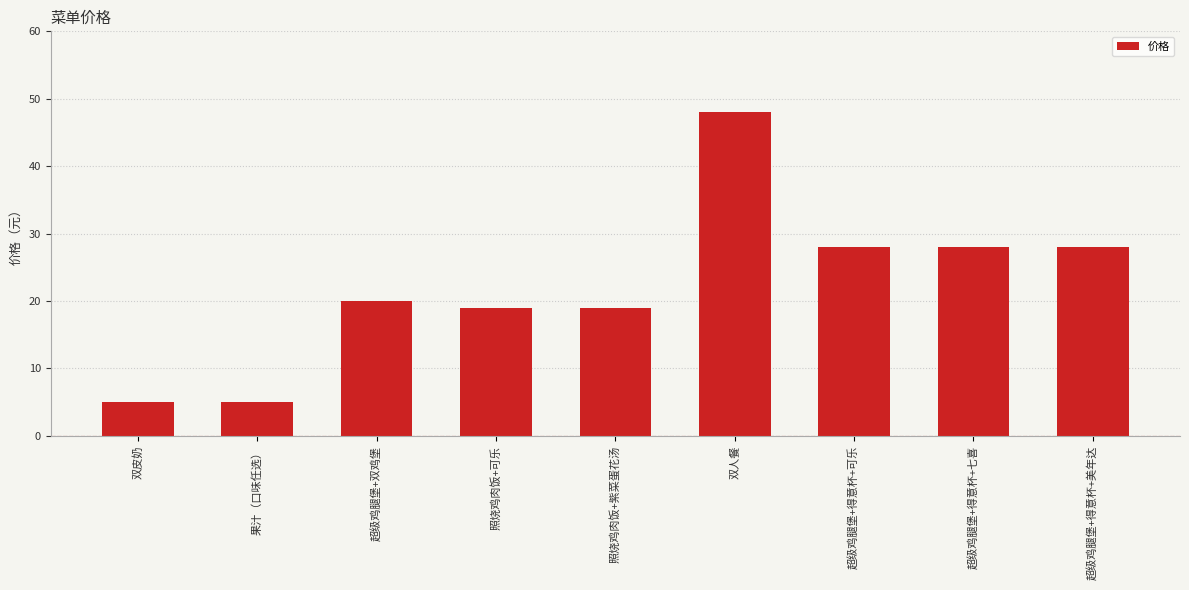

How many distinct data groups are displayed?

1